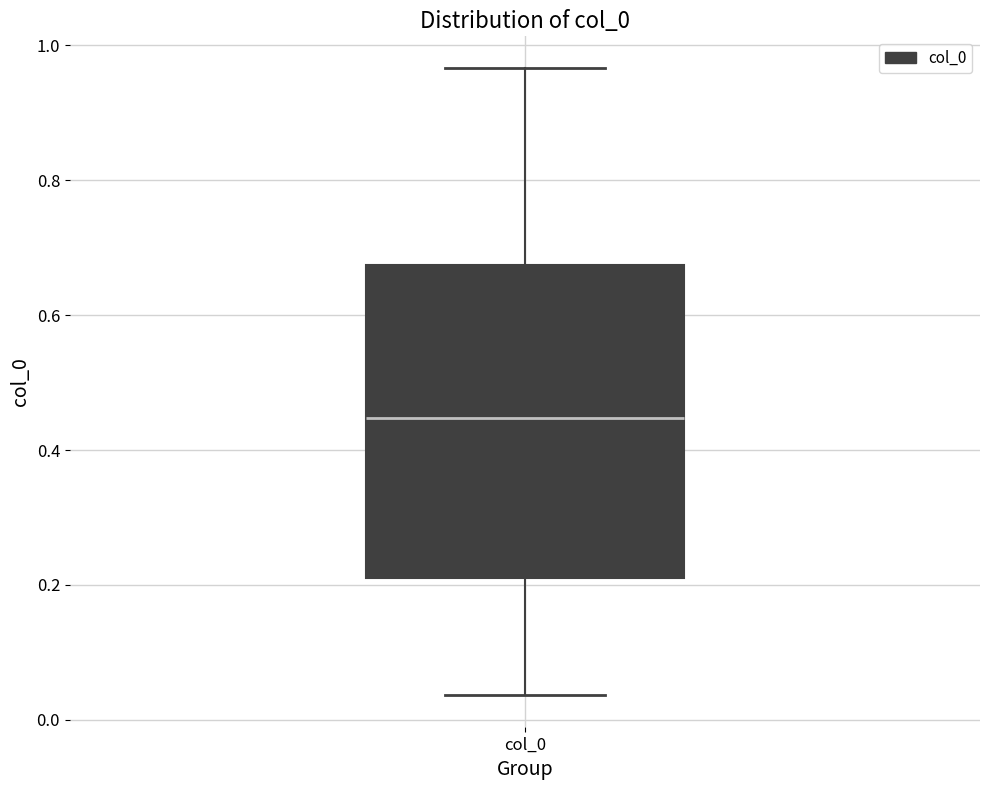

Where does the upper whisker of the box for col_0 end on the y-axis? The values are not printed on the chart, so give them approximately, as read against the axis.

0.96